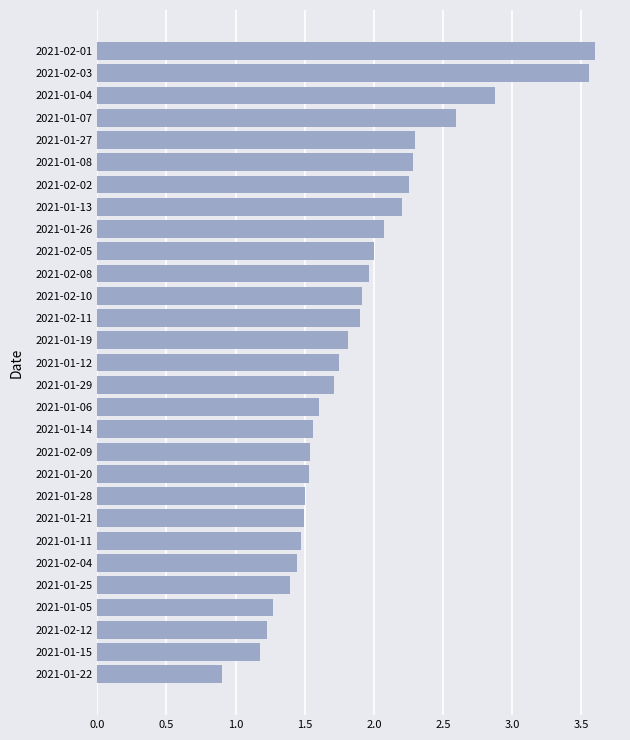

What is the ratio of the value at 2021-01-06 to the value at 2021-01-20?

1.0